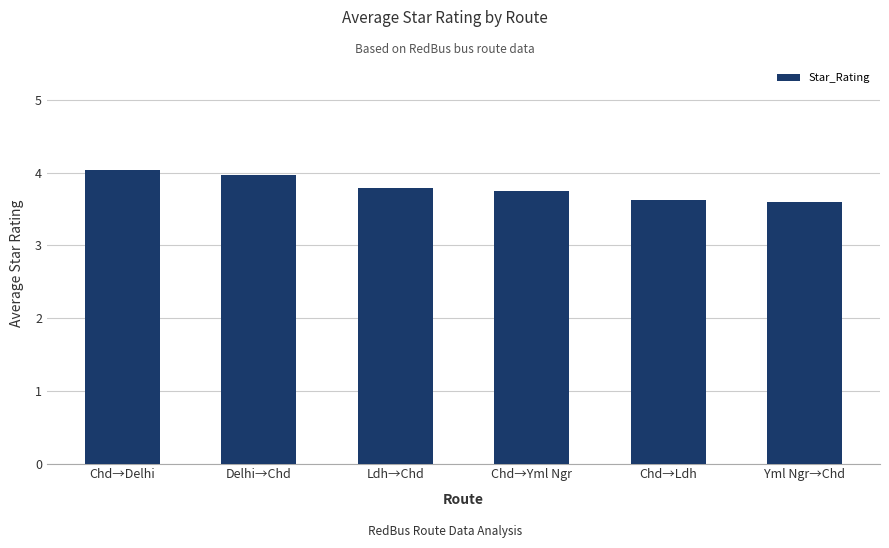

What is the smallest value displayed?

3.6